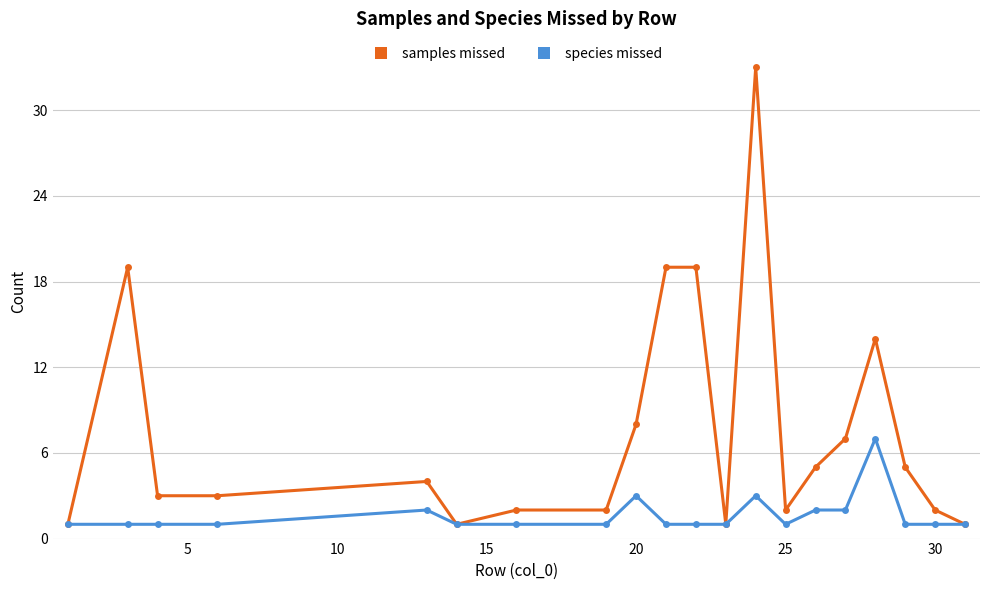

What is the maximum value for samples missed?

33